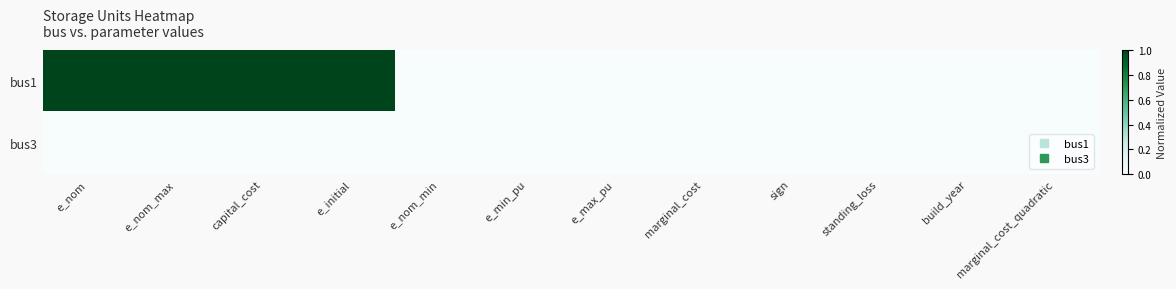

Which label corresponds to the smallest value in the chart?

e_nom_min